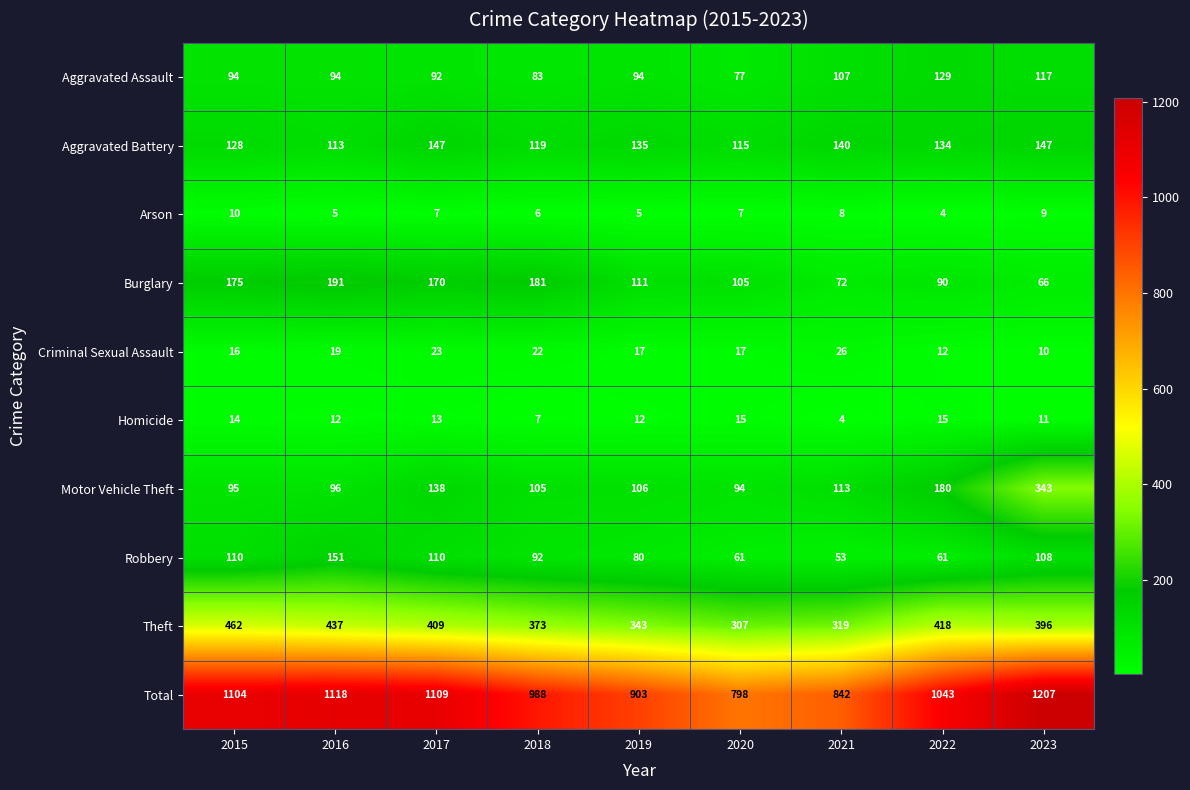

True or false: Theft has a value of 821 at 2015.

False